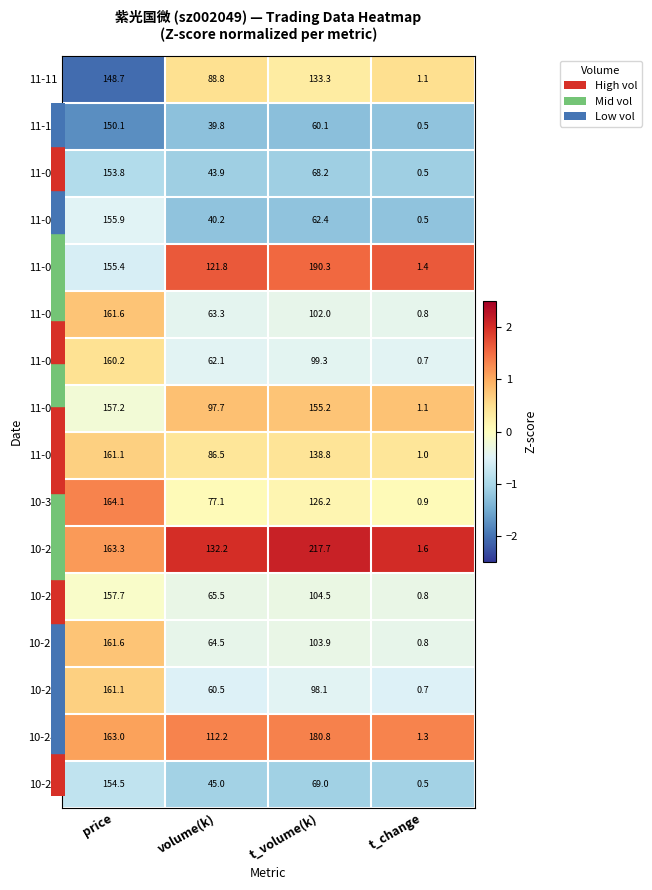

Which series has the largest total across all categories?

10-28